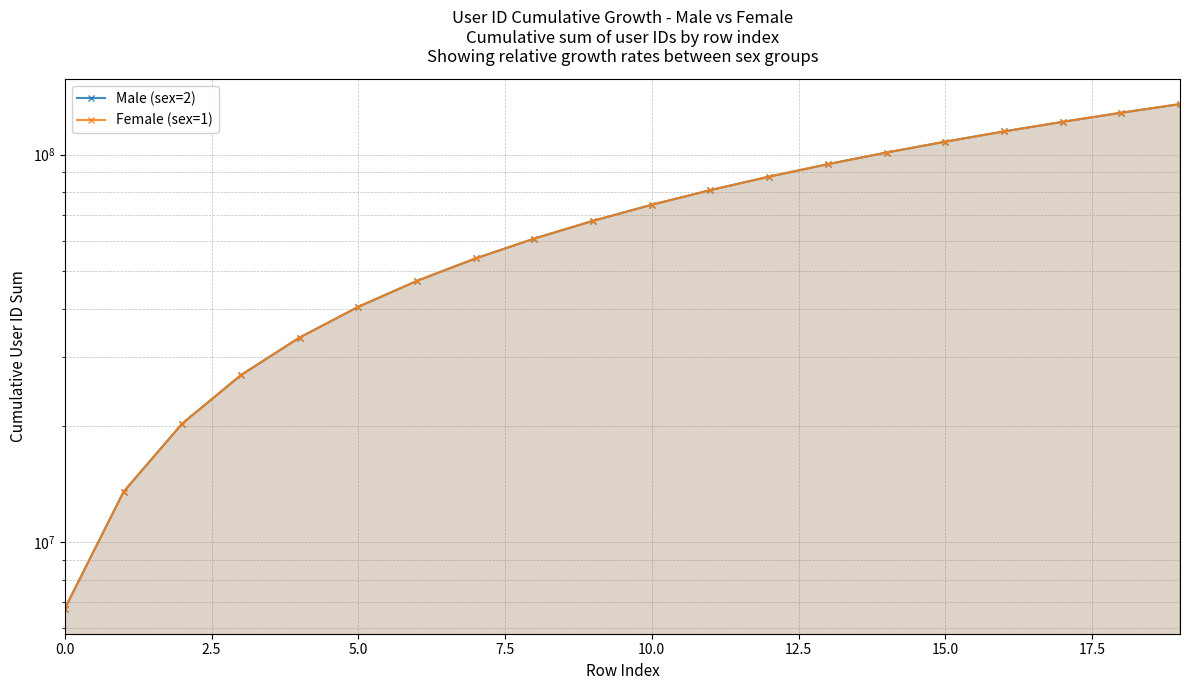

The value of Male (sex=2) at 16 is 200265673. True or false?

False